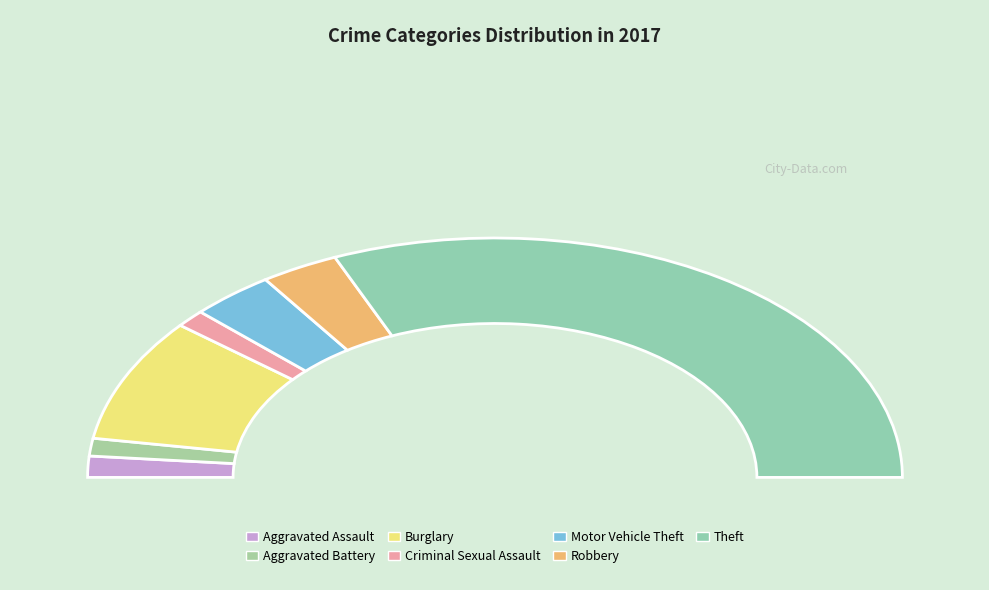

Between Criminal Sexual Assault and Robbery, which is larger?

Robbery